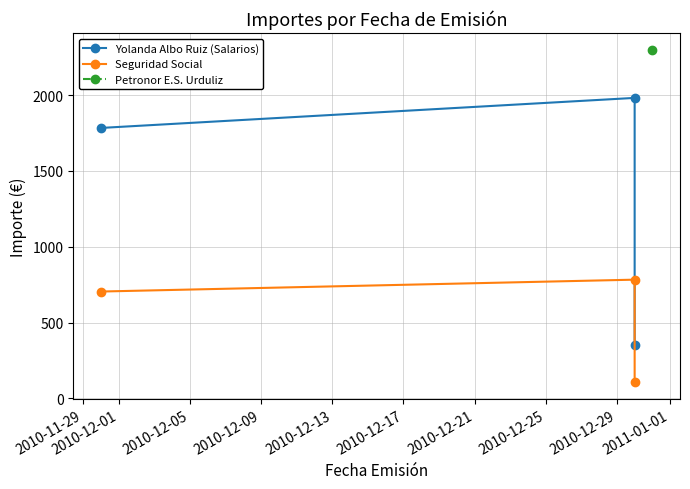

What is the value of the Yolanda Albo Ruiz (Salarios) point at the 3rd from the left?

353.5